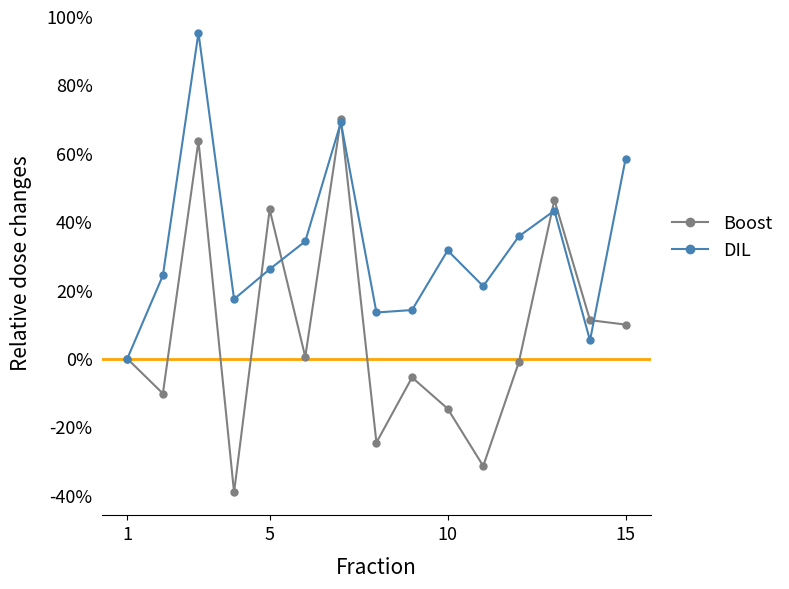

Rank the series by their maximum value, from lowest to highest.

Boost, DIL